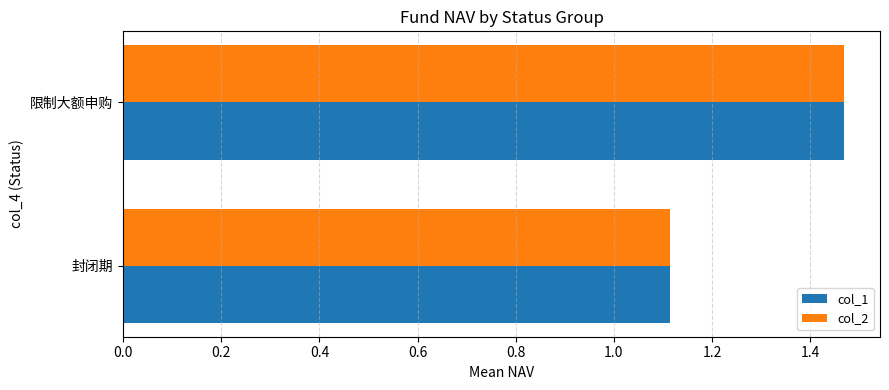

What is the sum of the col_2 values at 限制大额申购 and 封闭期?

2.6